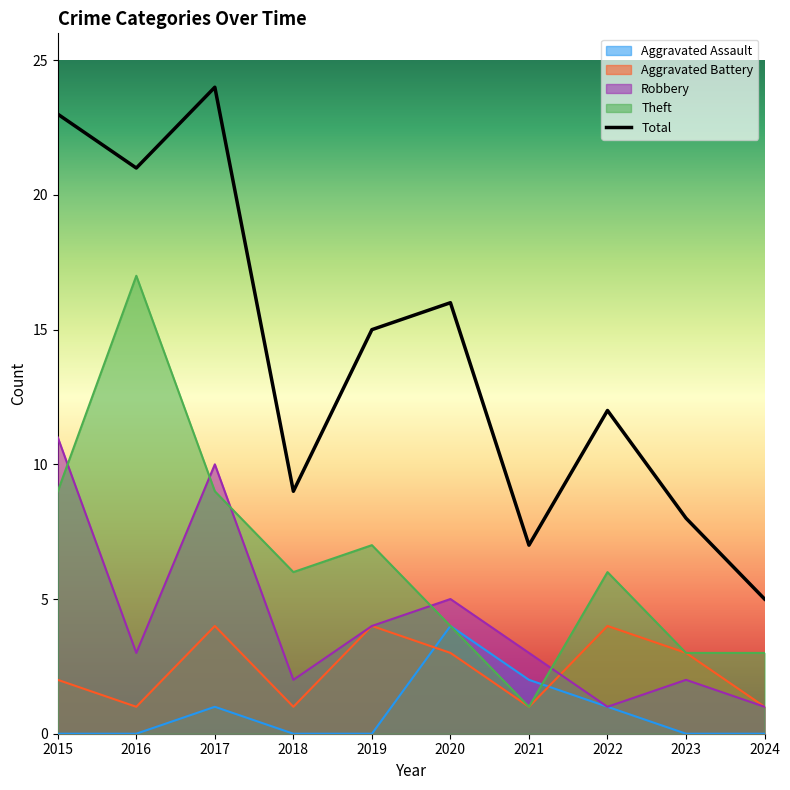

Between 2024 and 2021, which is larger?

2021